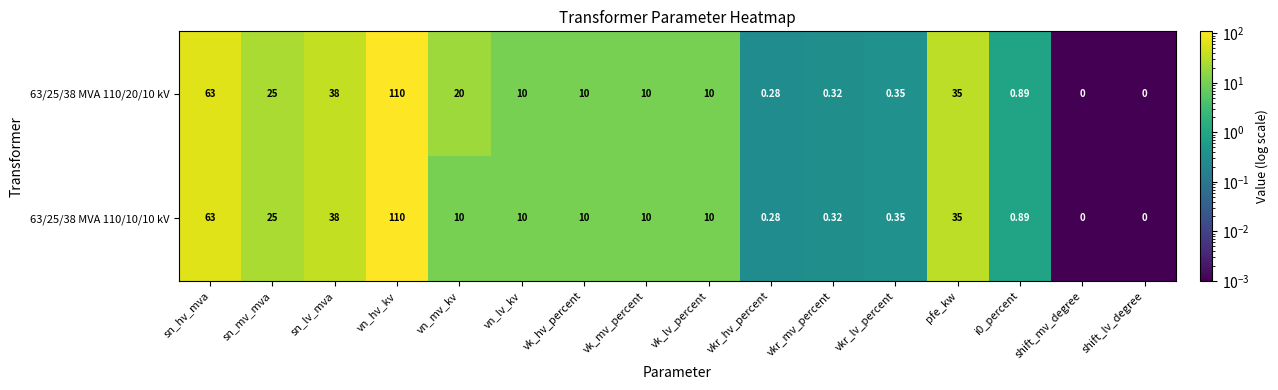

Rank the series by their average value, from lowest to highest.

63/25/38 MVA 110/10/10 kV, 63/25/38 MVA 110/20/10 kV